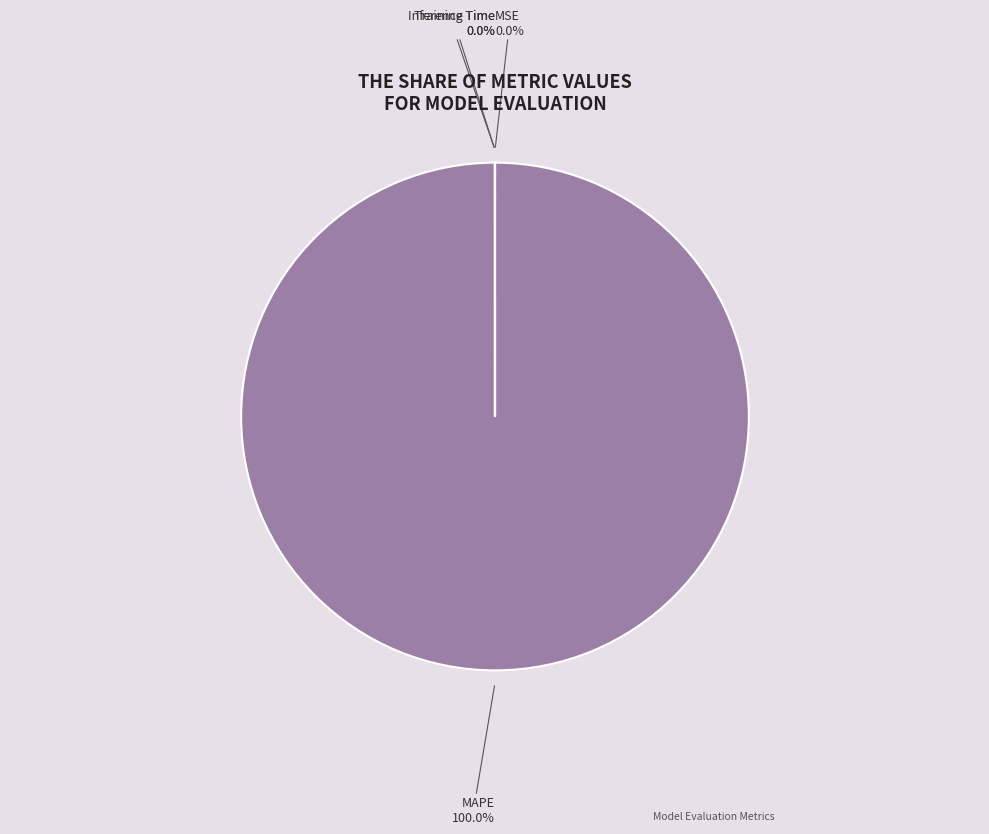

Does any single category account for the majority?

Yes